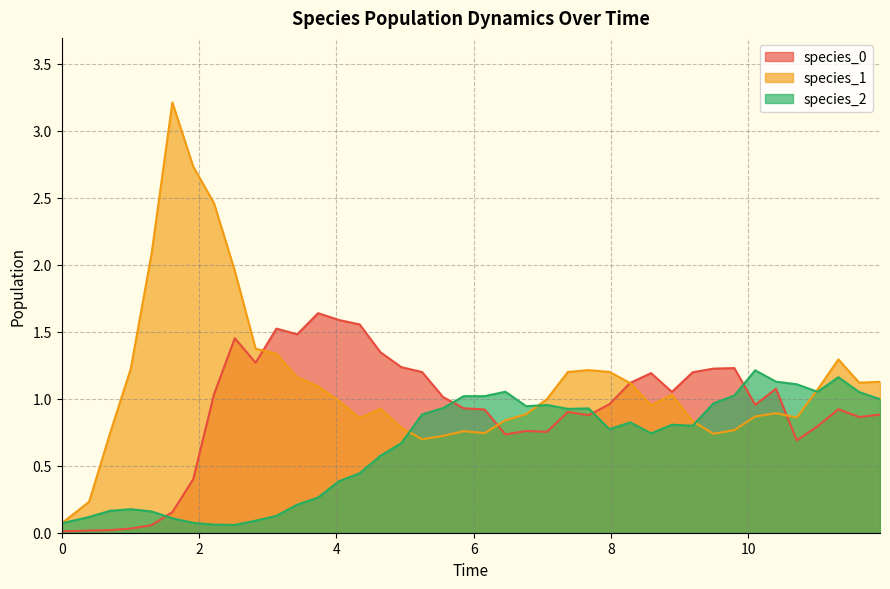

What is the difference between the second highest and minimum values in the species_1 series?

2.7